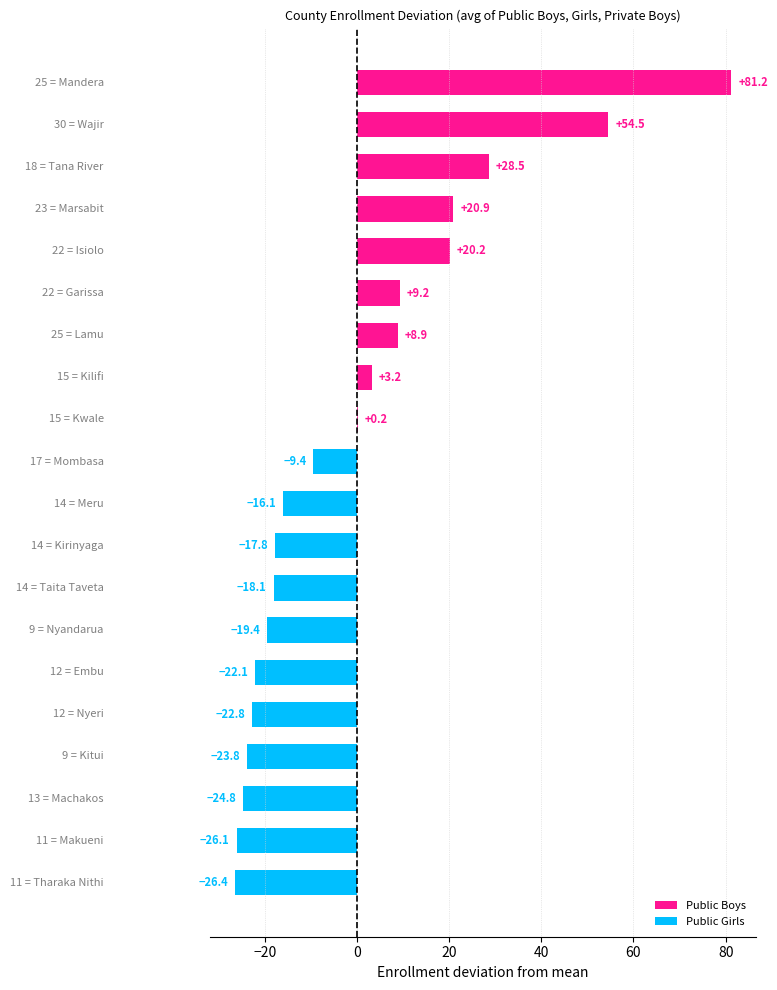

How many positive values are there?

9